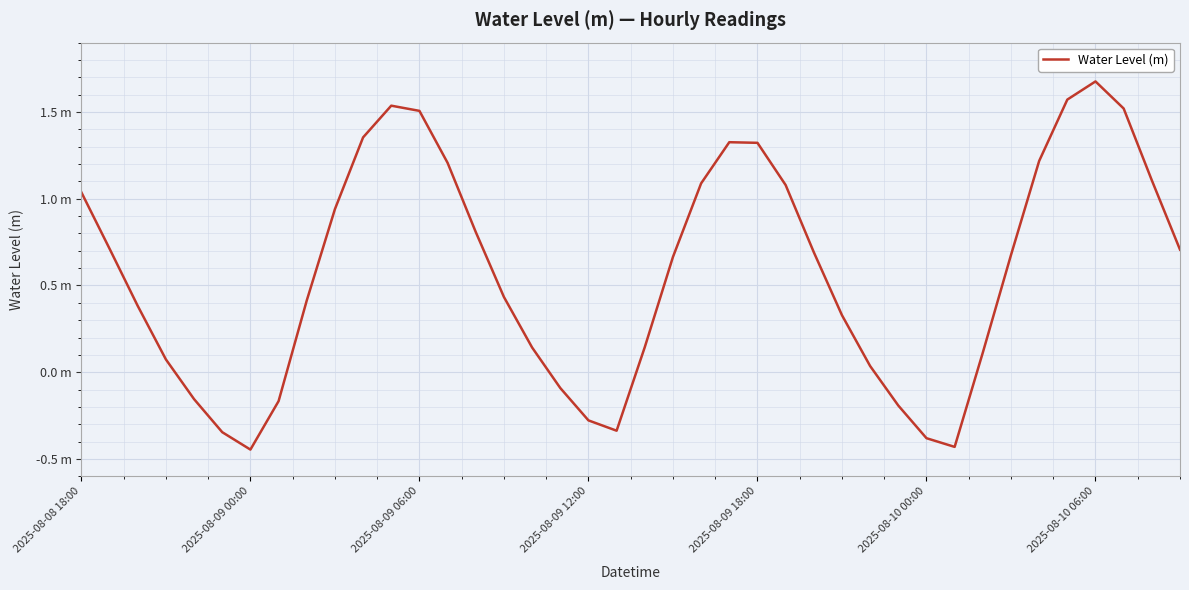

Is this an area chart (filled region under the line)?

No